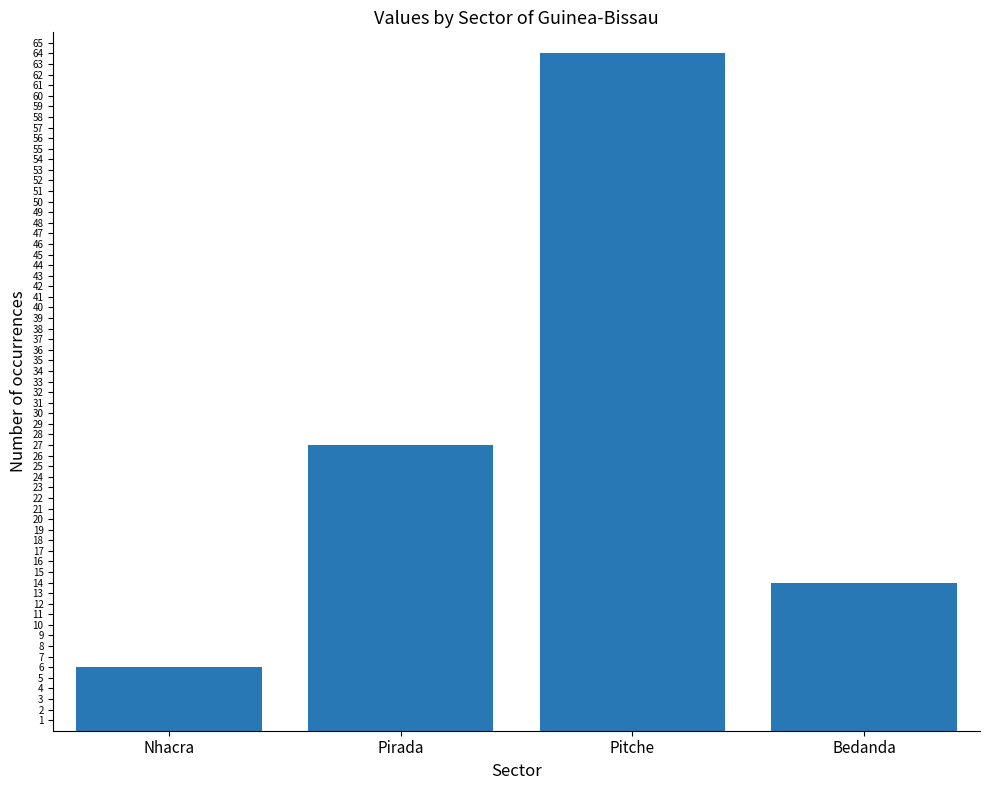

At which label is the value closest to 35?

Pirada